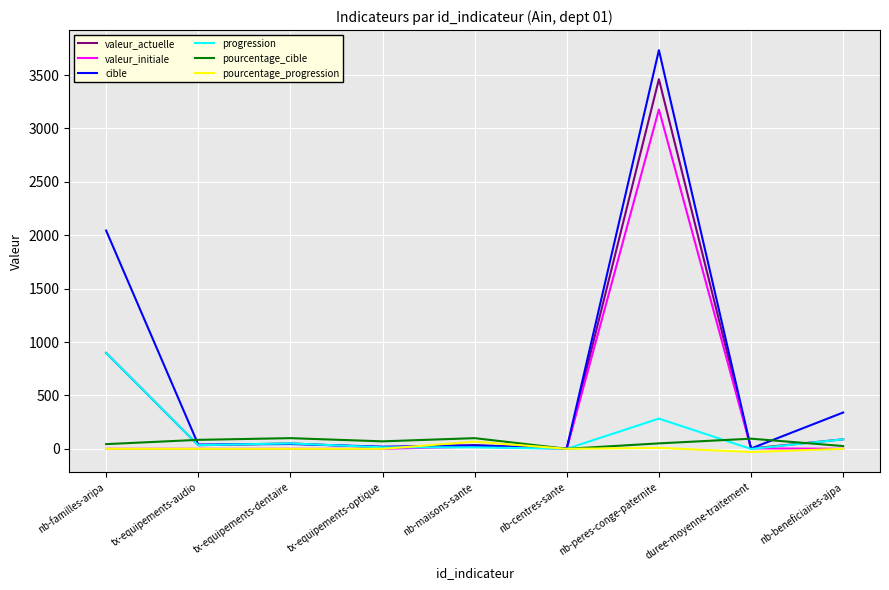

Which series changed the most between nb-familles-aripa and tx-equipements-audio?

cible